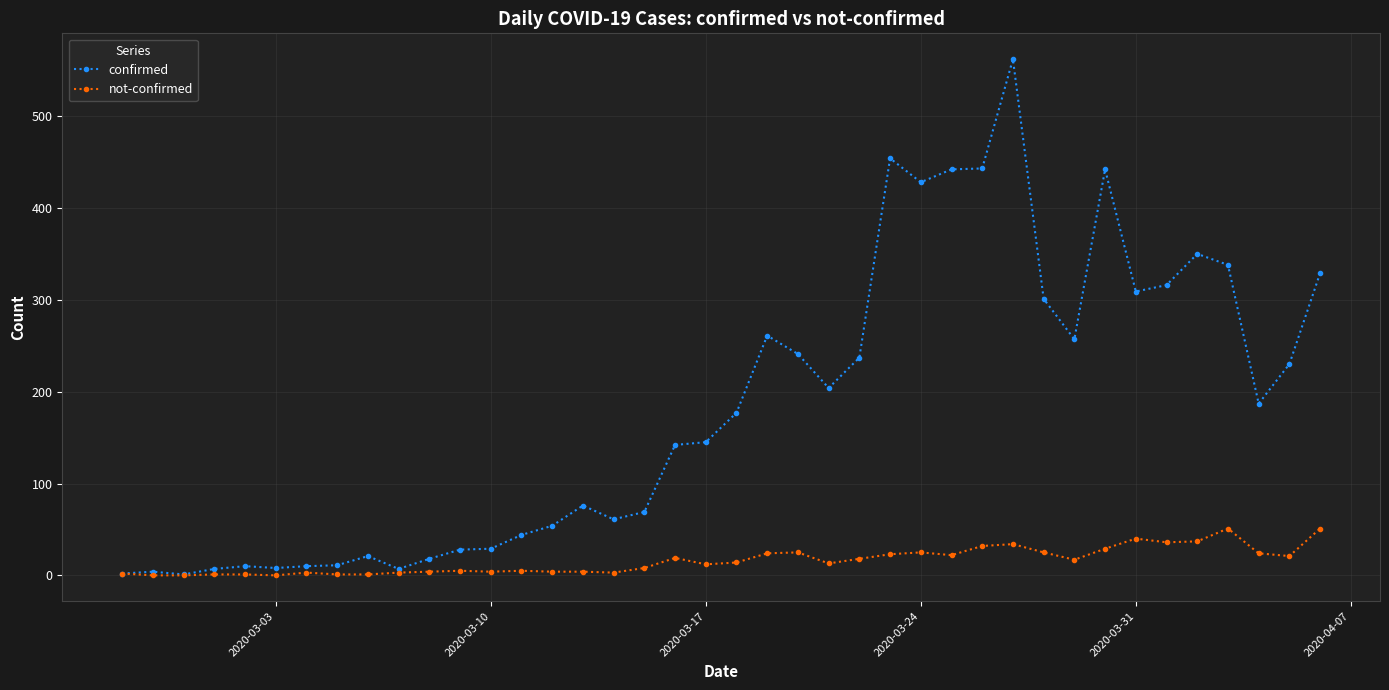

Which series has the widest spread of values?

confirmed